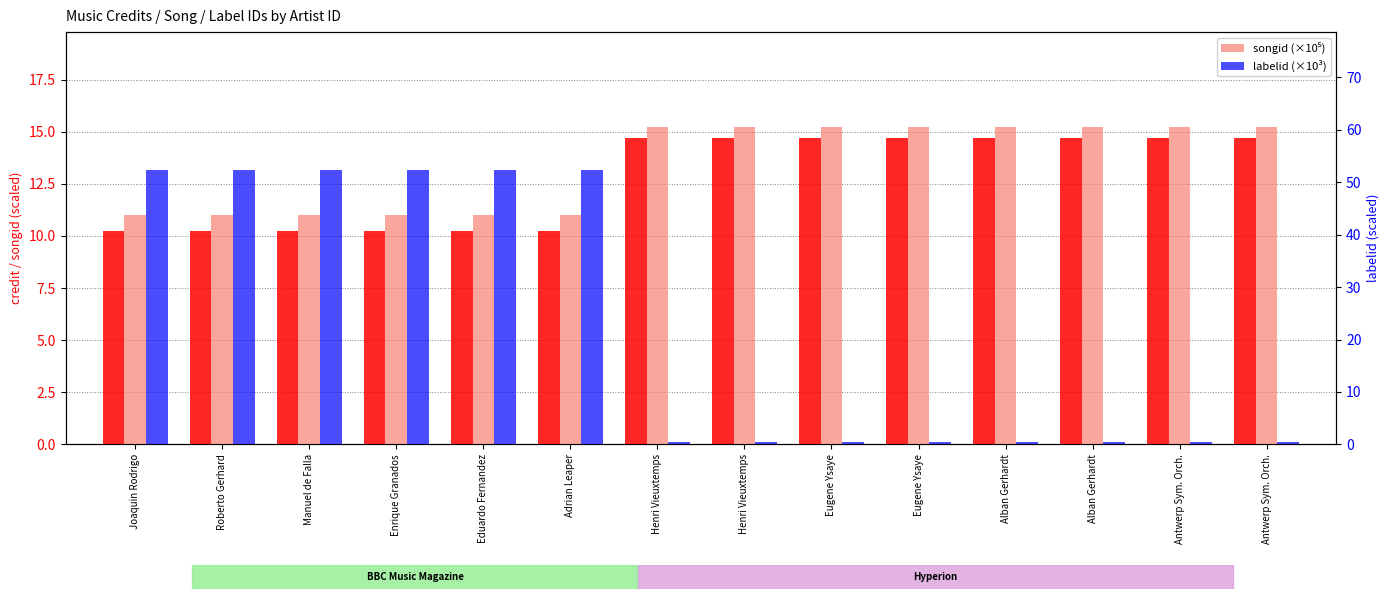

How many values in the songid (×10⁵) series are below 15?

6